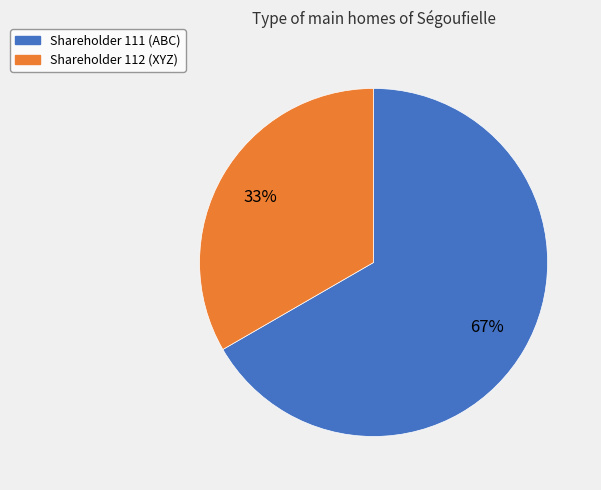

To the nearest percent, what is the average slice percentage?

50%